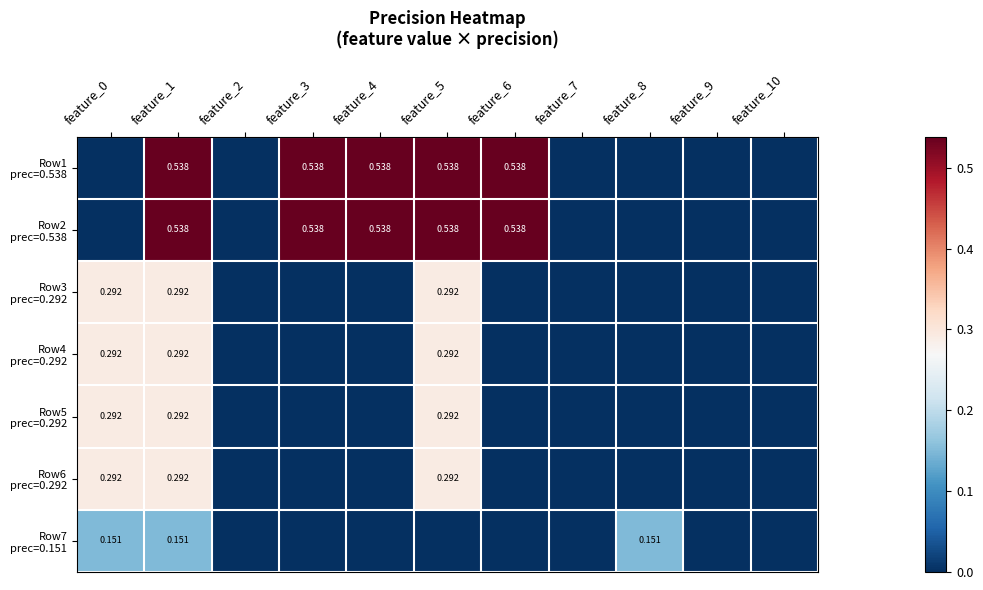

What is the sum of all Row7 prec=0.151 values?

0.5